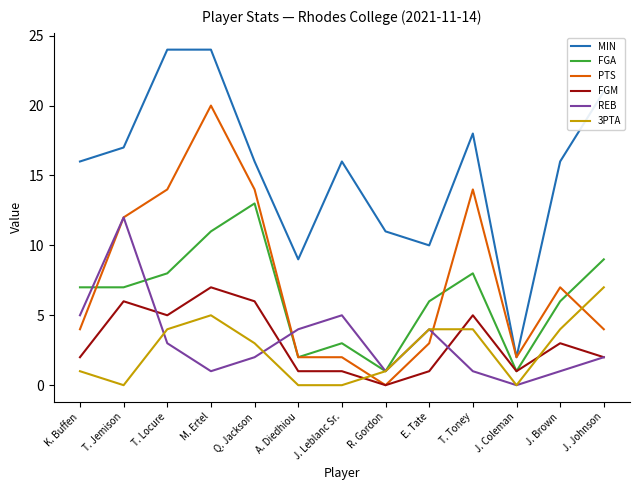

Where is 3PTA nearest to the value 3?

Q. Jackson